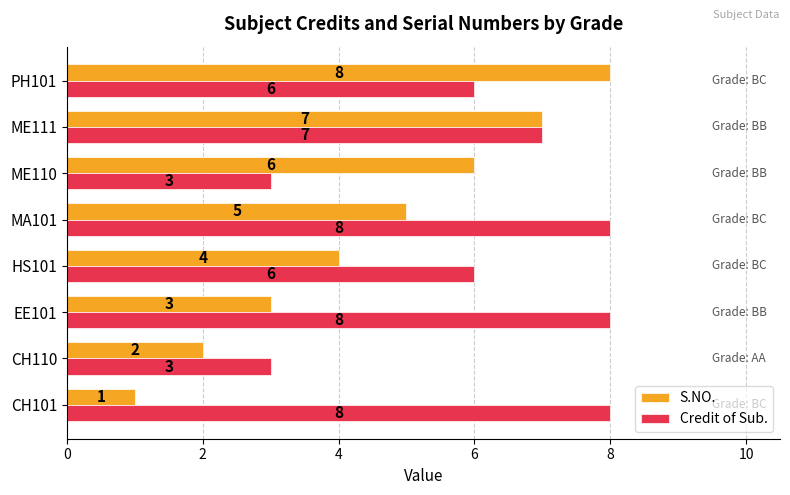

Is the value of S.NO. at CH110 greater than the value of Credit of Sub. at EE101?

No